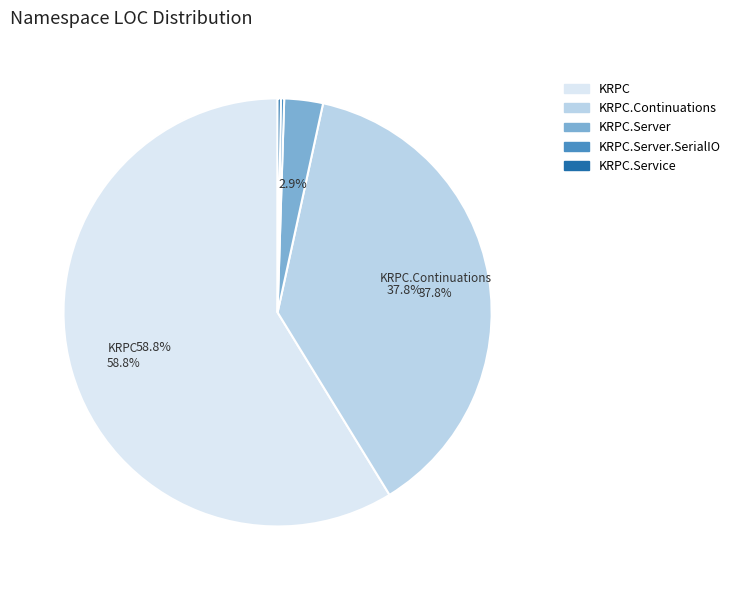

What percentage do KRPC.Server and KRPC.Continuations together represent?

40.7%